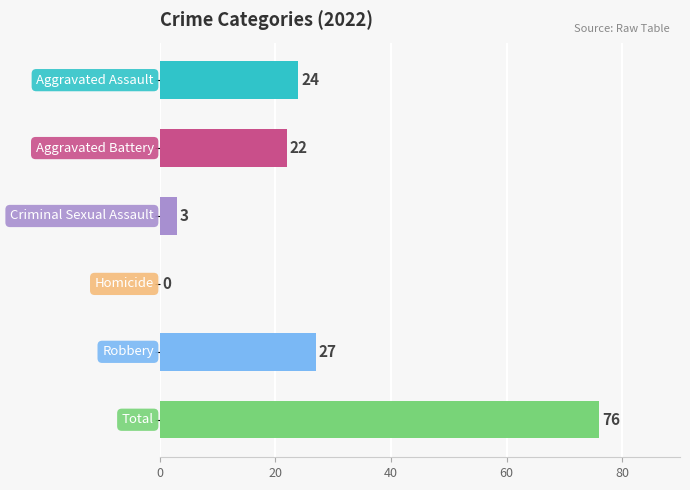

What is the greatest value displayed?

76